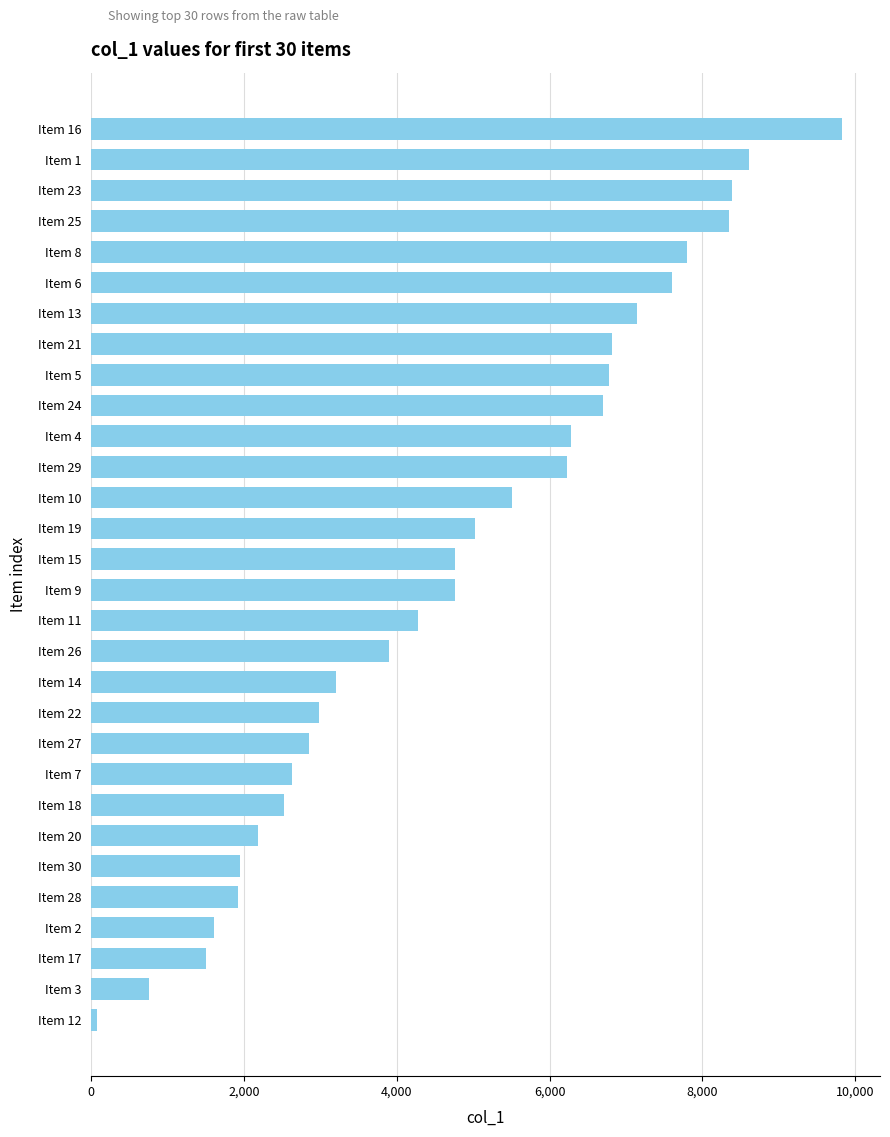

What is the difference between the maximum and minimum values?

9759